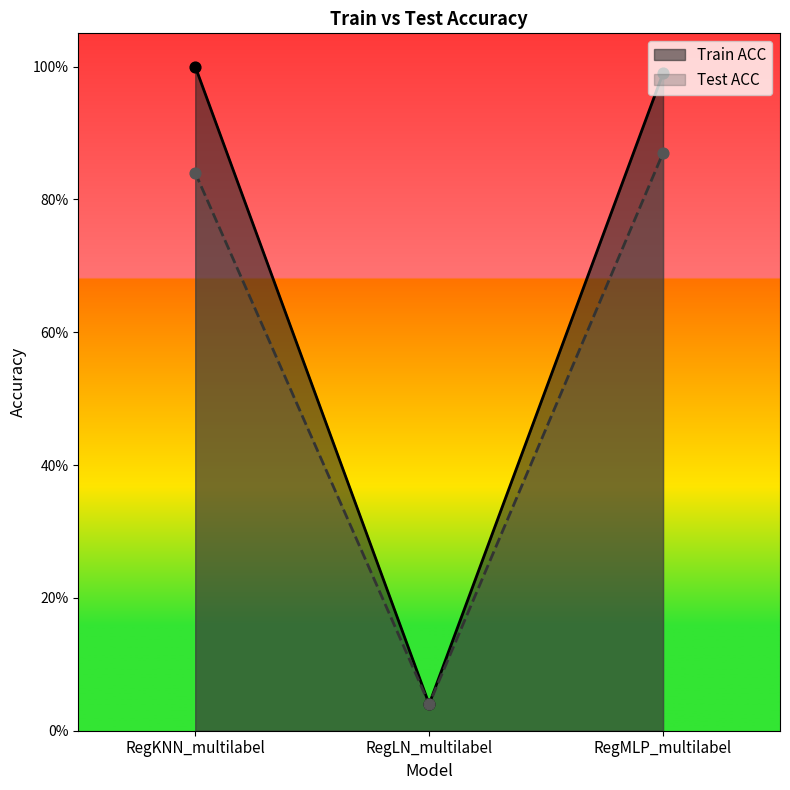

Which series contains the lowest Y value?

Train ACC